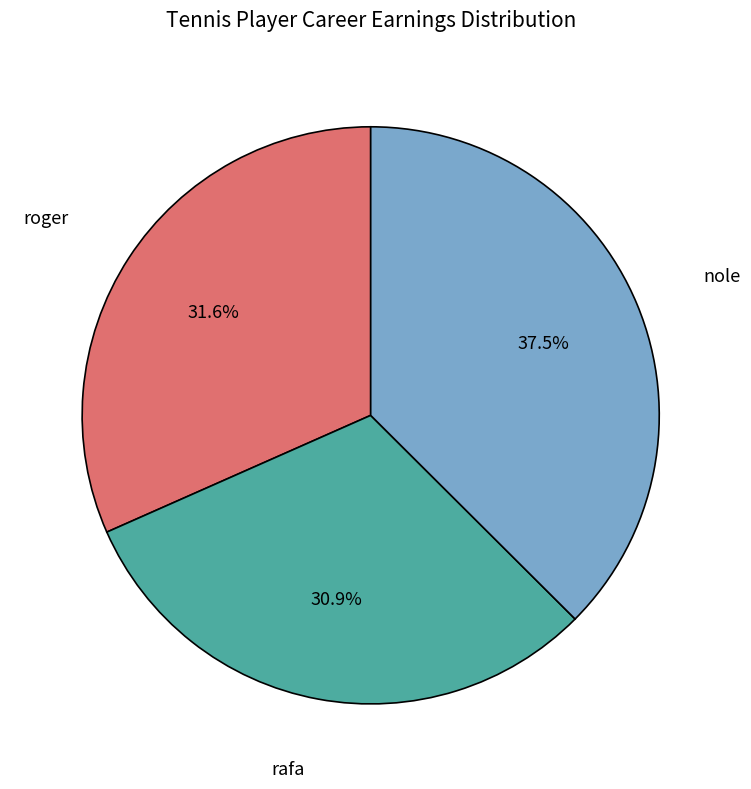

What percentage is the rafa slice, to the nearest percent?

31%